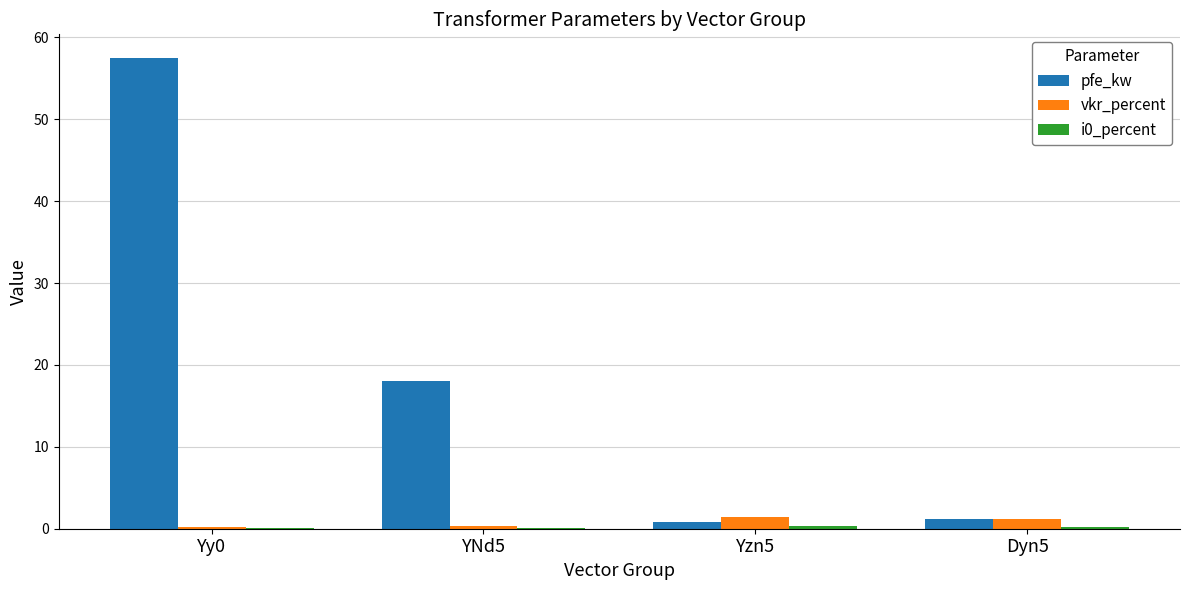

How many series are shown in this chart?

3